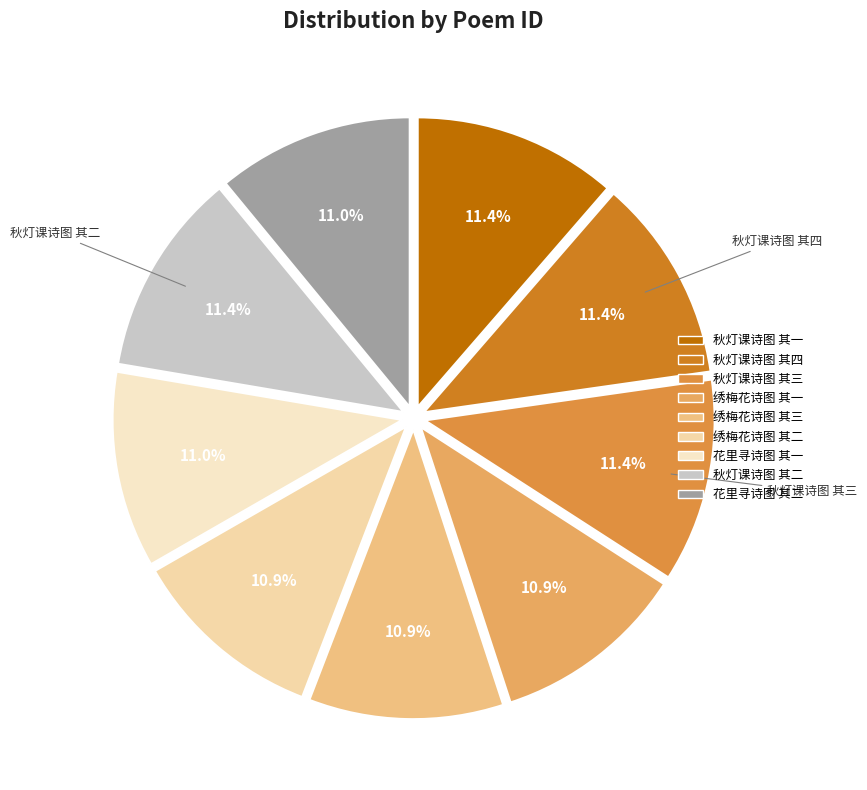

To the nearest percent, what is the difference between the largest and smallest slice percentages?

1%